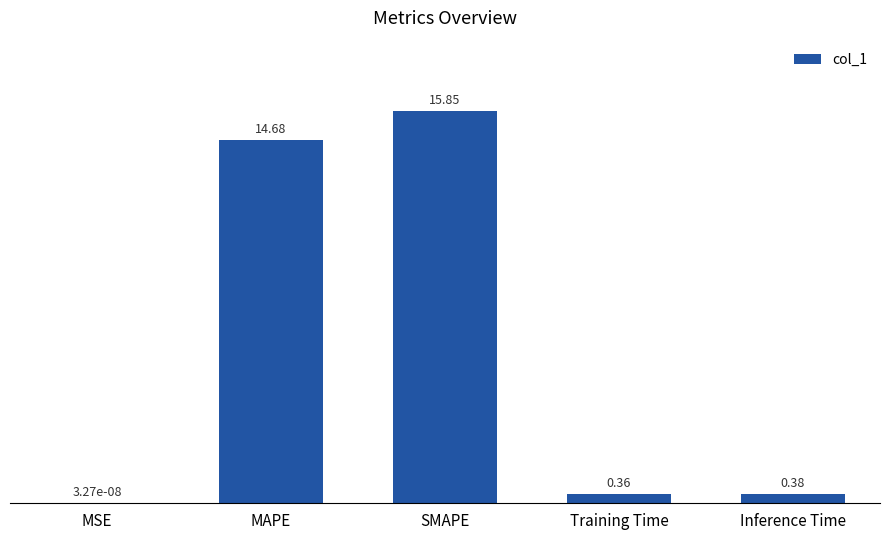

At which label is the value closest to 7?

Inference Time